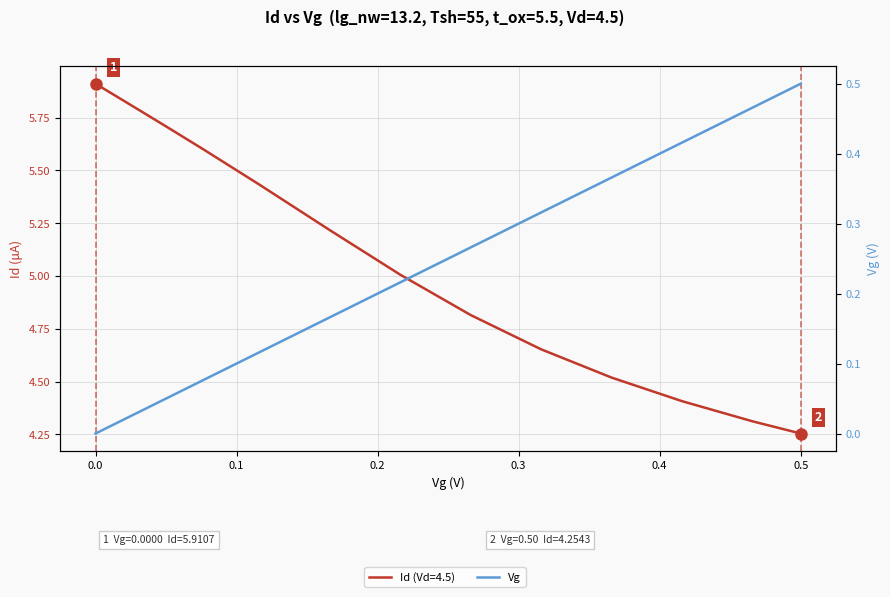

True or false: the data has more than 0 interior local peaks.

False